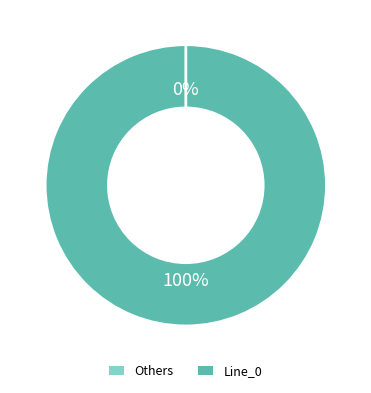

To the nearest percent, what portion does Line_0 represent?

100%